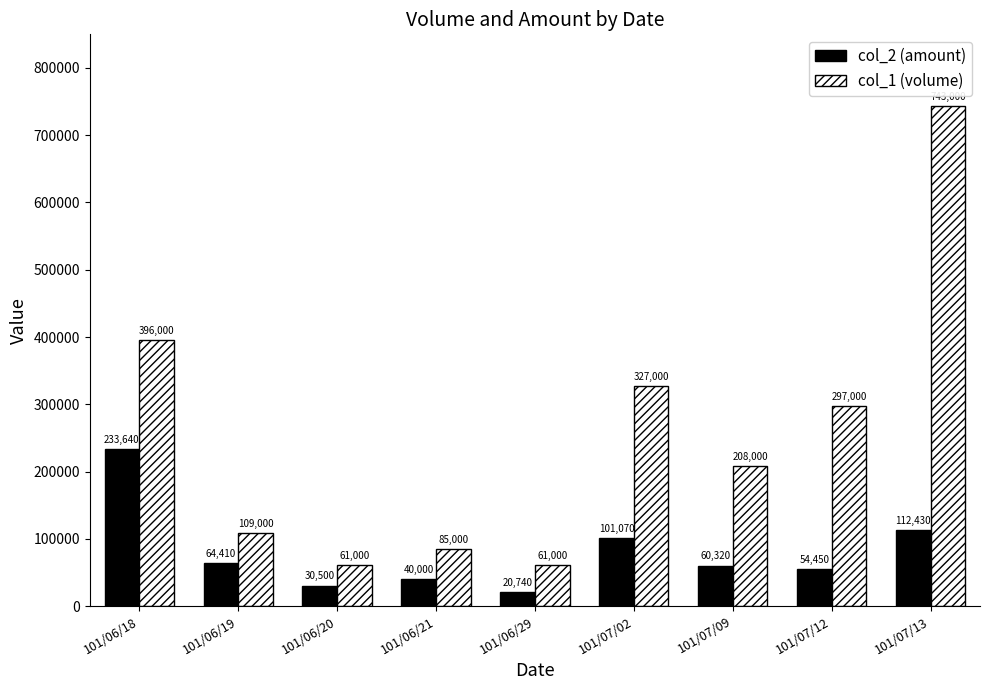

What are all the series names shown in the legend?

col_2 (amount), col_1 (volume)